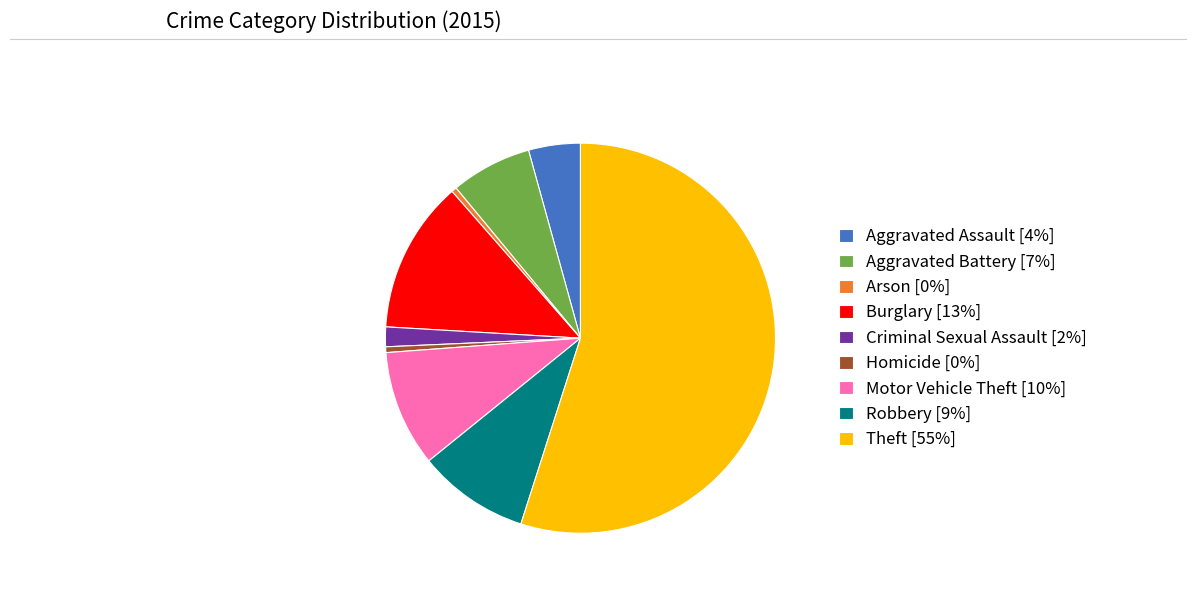

Combined, do Aggravated Assault and Arson account for over 50%?

No